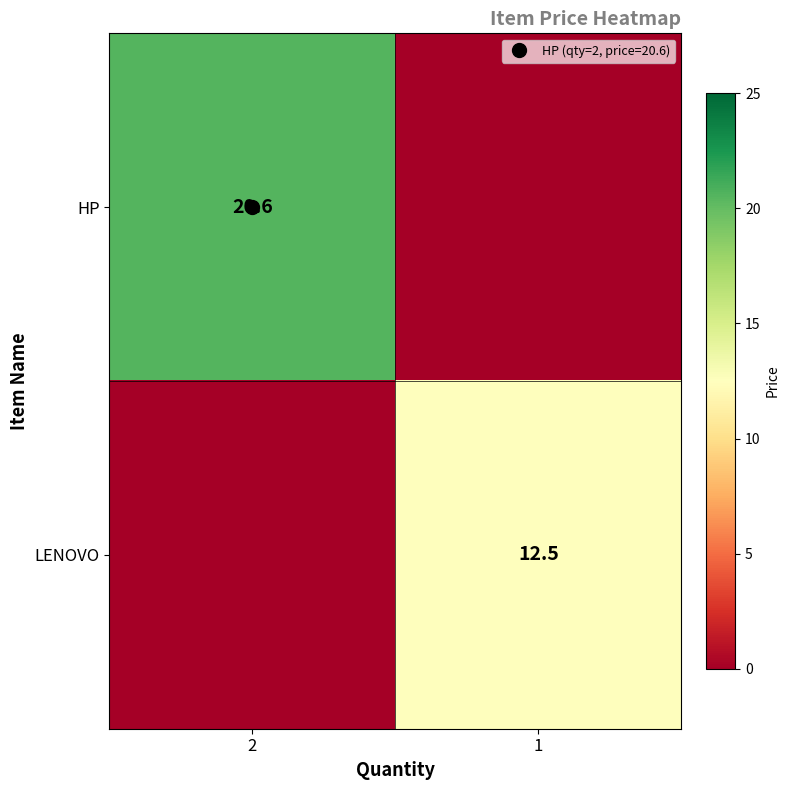

Which series has the largest range (max minus min)?

HP